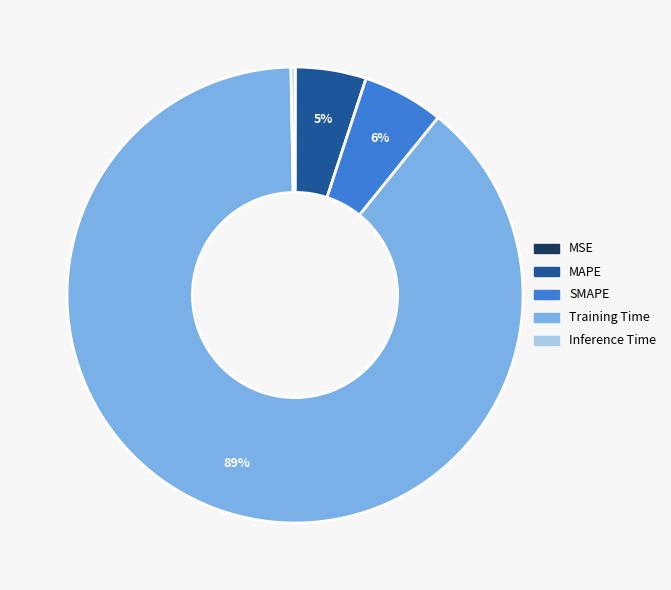

Which slice represents more than half of the pie?

Training Time